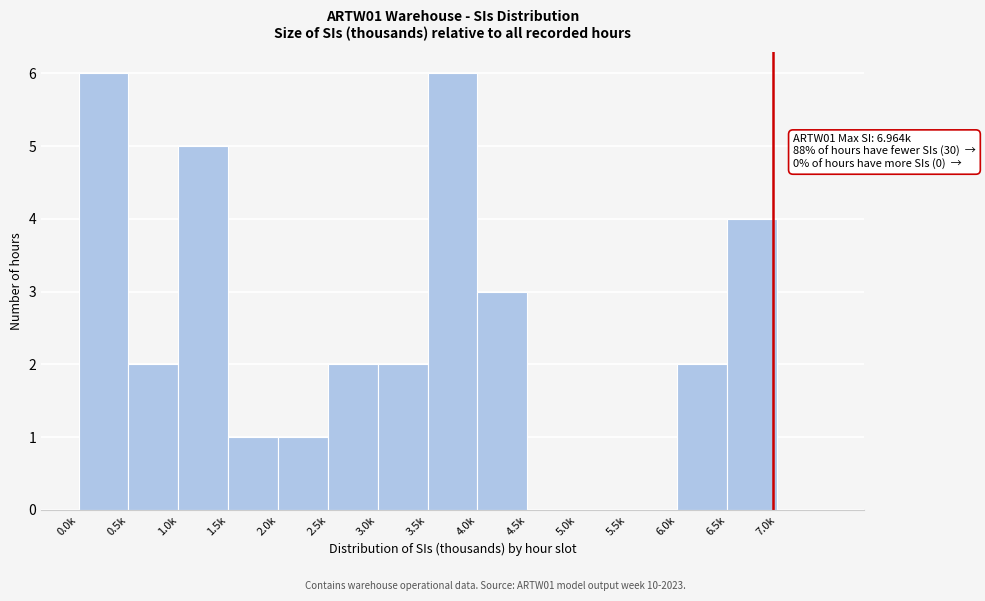

Reading left to right, extract all data points from this chart.

0.0k=6	0.5k=2	1.0k=5	1.5k=1	2.0k=1	2.5k=2	3.0k=2	3.5k=6	4.0k=3	4.5k=0	5.0k=0	5.5k=0	6.0k=2	6.5k=4	7.0k=0